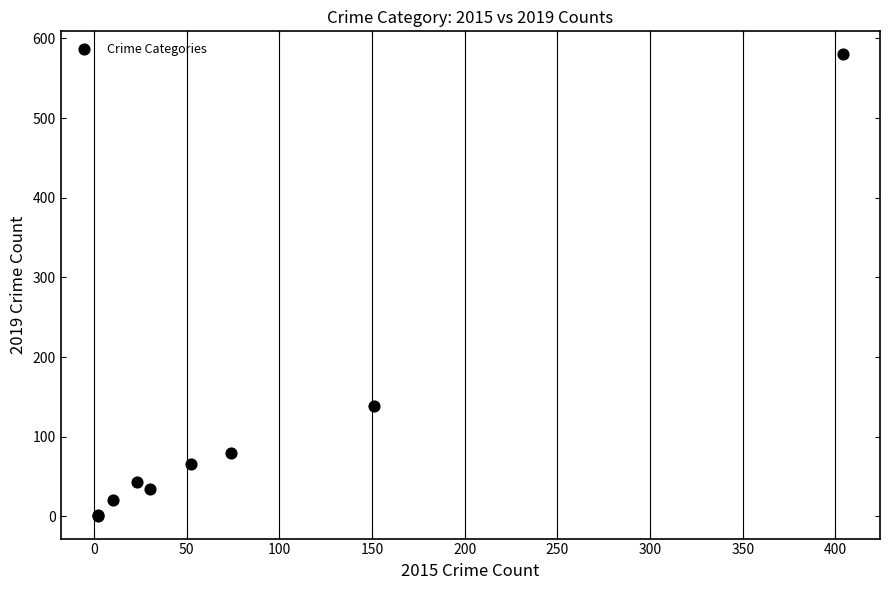

What Y value in the scatter plot is closest to 290?

138